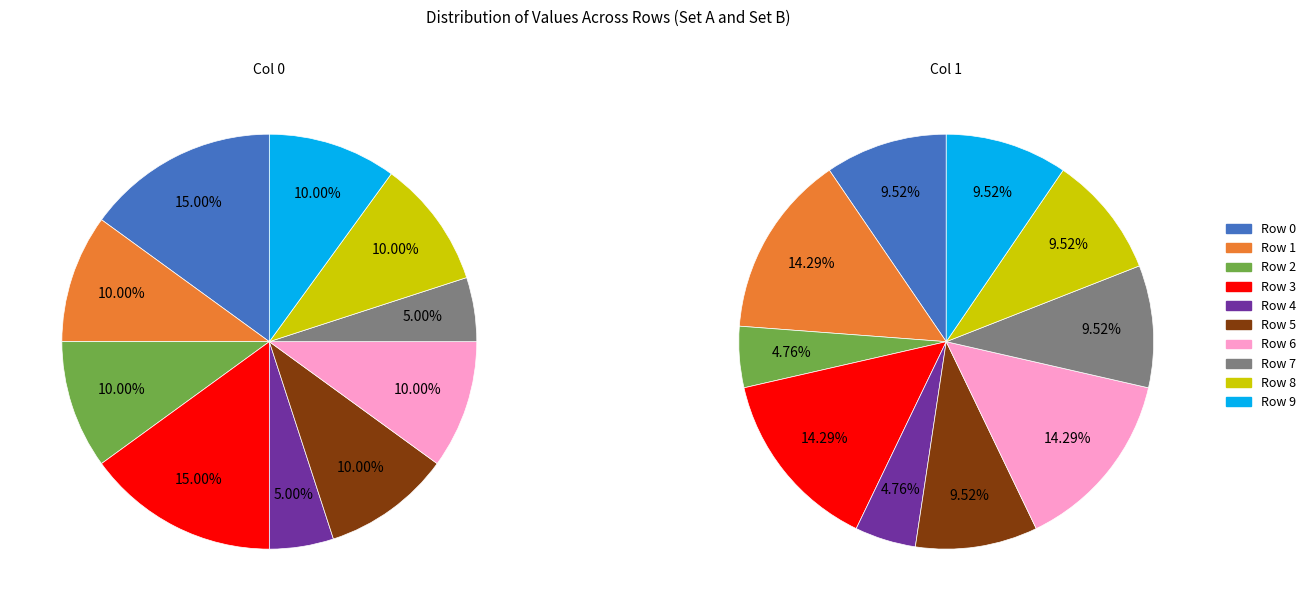

How many segments does this pie chart have?

10